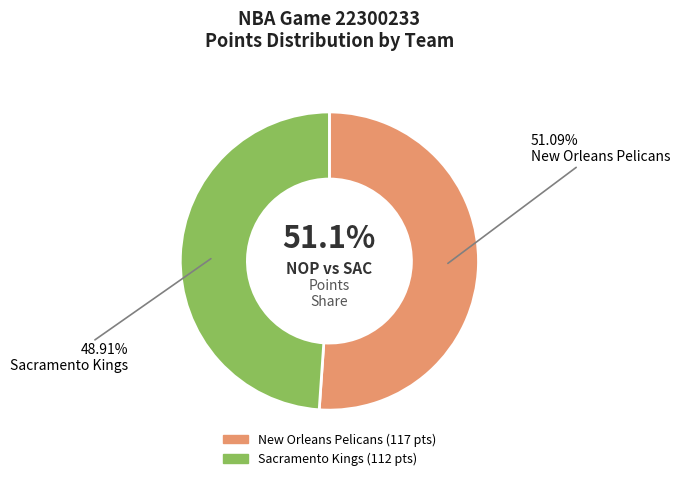

What is the smallest slice in the pie chart?

Sacramento Kings